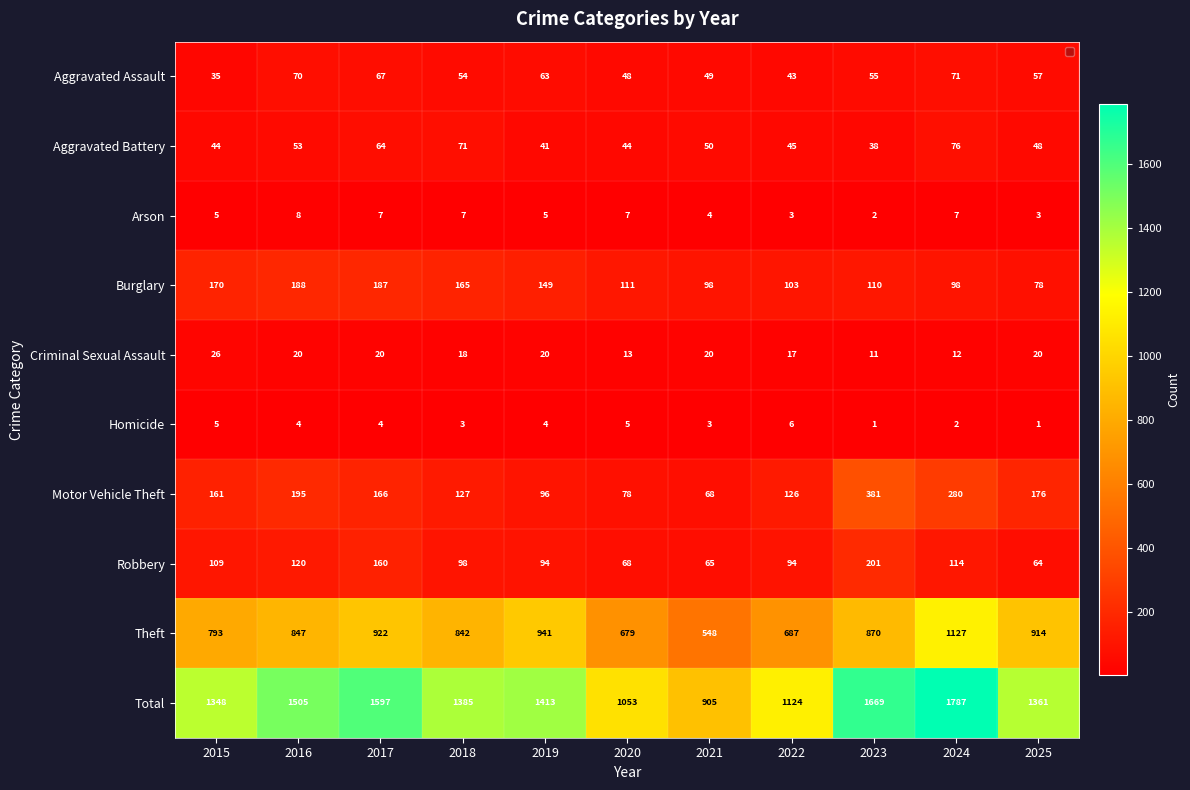

What value does the Total series have at 2025?

1361